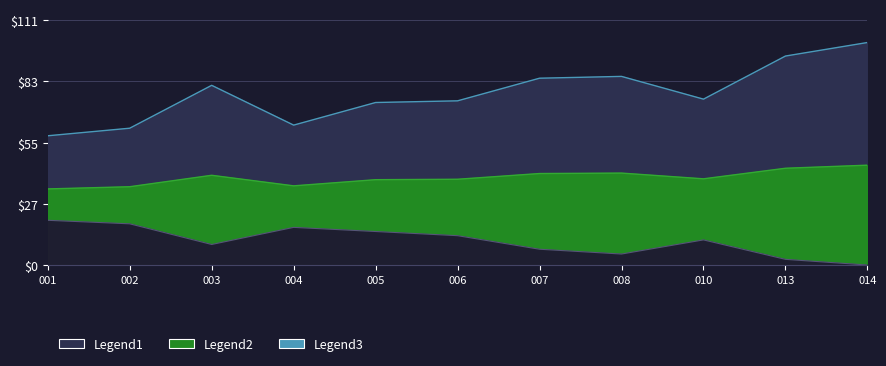

What is the value of the bal_intrasp point at the 9th from the left?

11.4